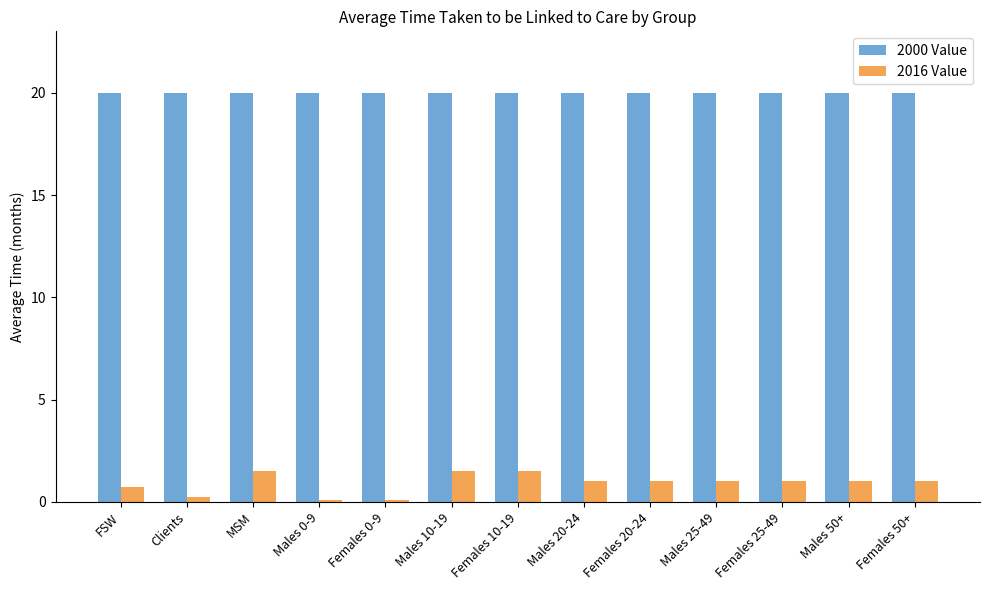

What is the label of the 9th bar from the right?

Females 0-9